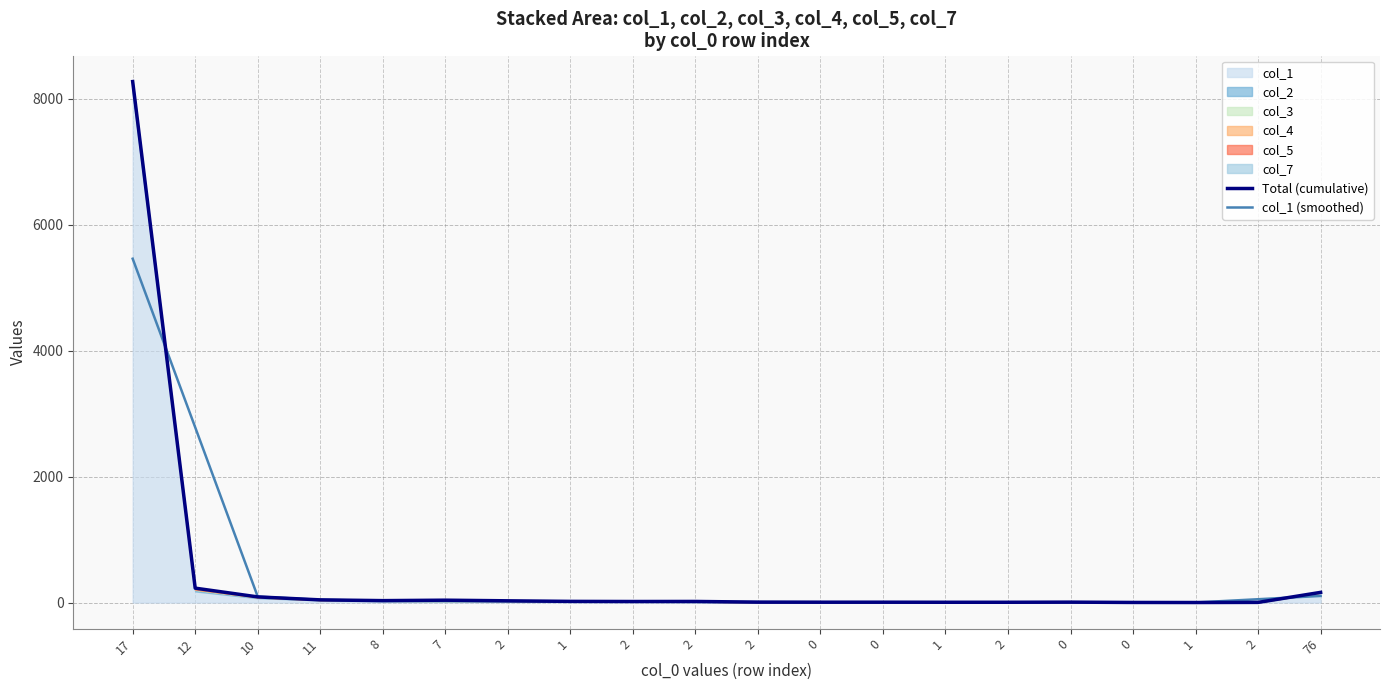

True or false: Total (cumulative) and col_1 (smoothed) cross at least once.

True